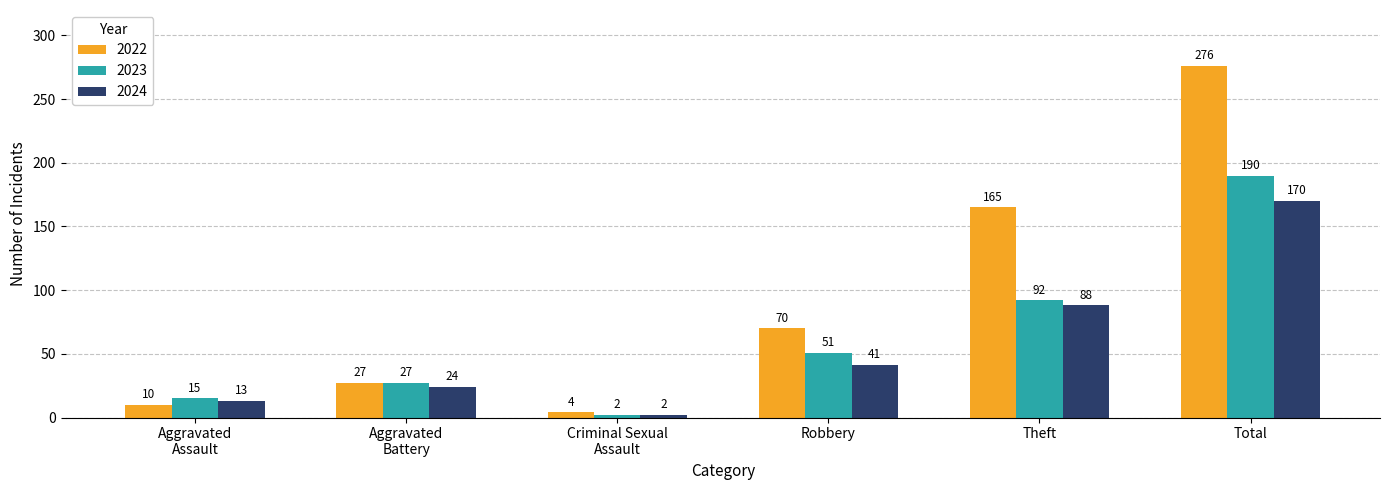

Which series has the largest range (max minus min)?

2022